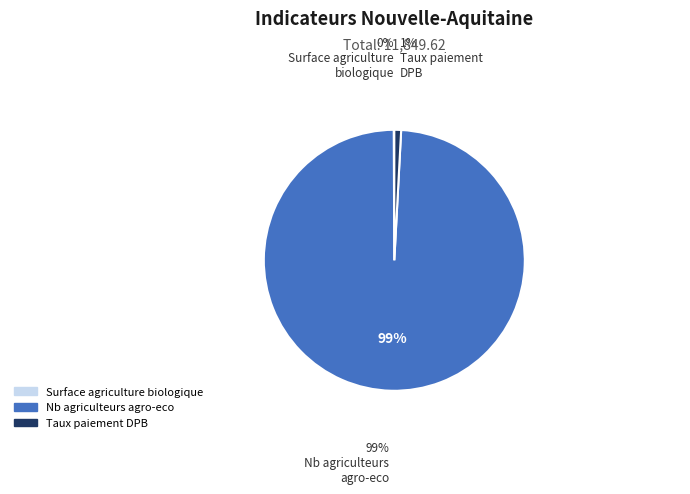

What is the largest slice in the pie chart?

Nb agriculteurs agro-eco